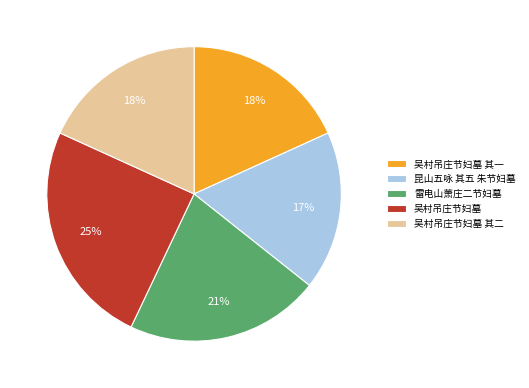

Between 吴村吊庄节妇墓 其二 and 雷电山萧庄二节妇墓, which is larger?

雷电山萧庄二节妇墓